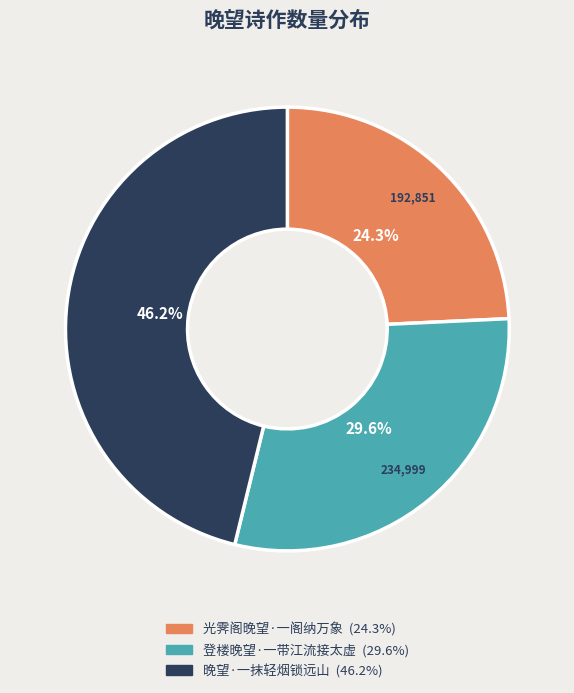

To the nearest percent, what is the difference between the 光霁阁晚望·一阁纳万象 and 晚望·一抹轻烟锁远山 slice percentages?

22%